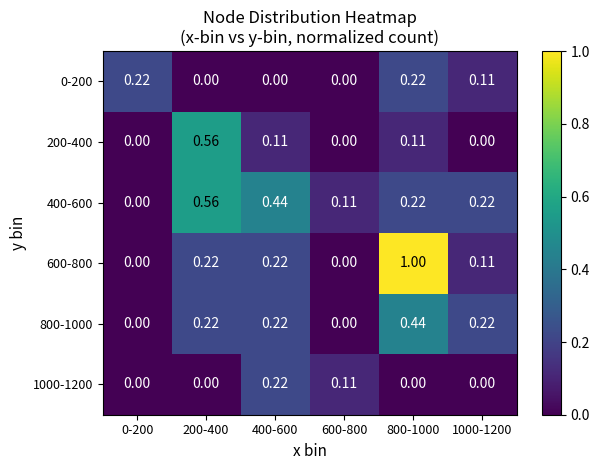

Is the value of 0-200 at 1000-1200 greater than the value of 400-600 at 800-1000?

No